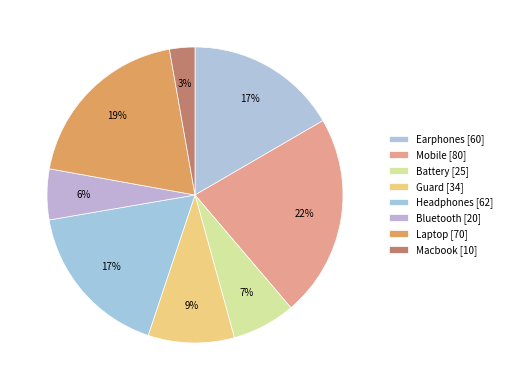

Which category has the smallest portion of the pie?

Macbook